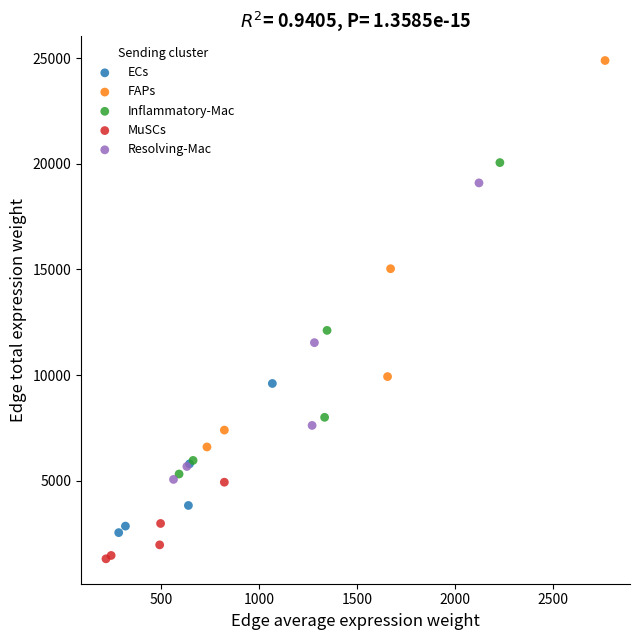

Which series has the widest spread of Y values?

FAPs